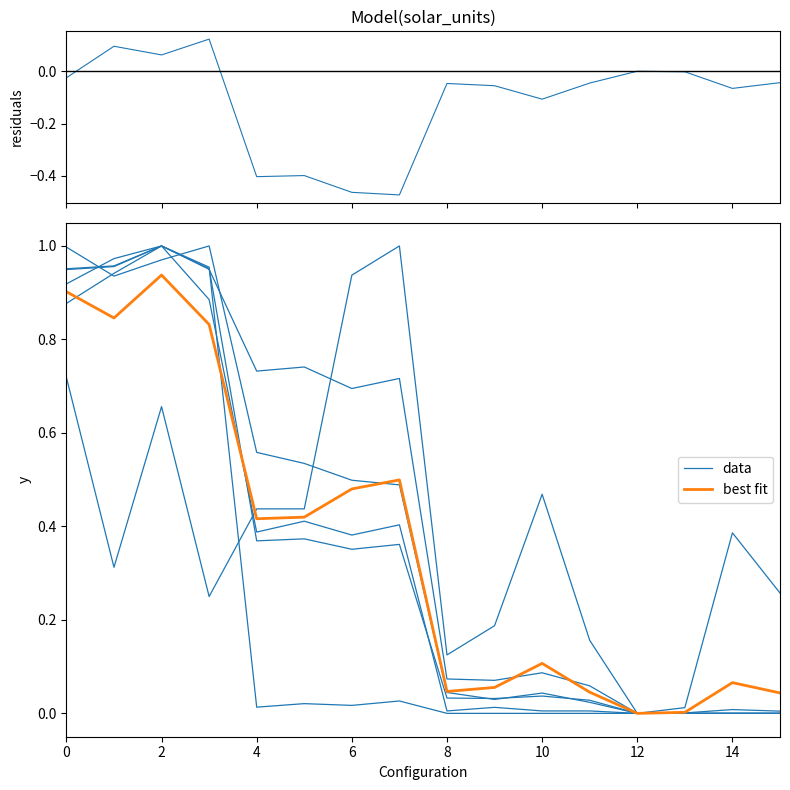

What is the difference between the maximum and second lowest values in the best fit series?

0.9